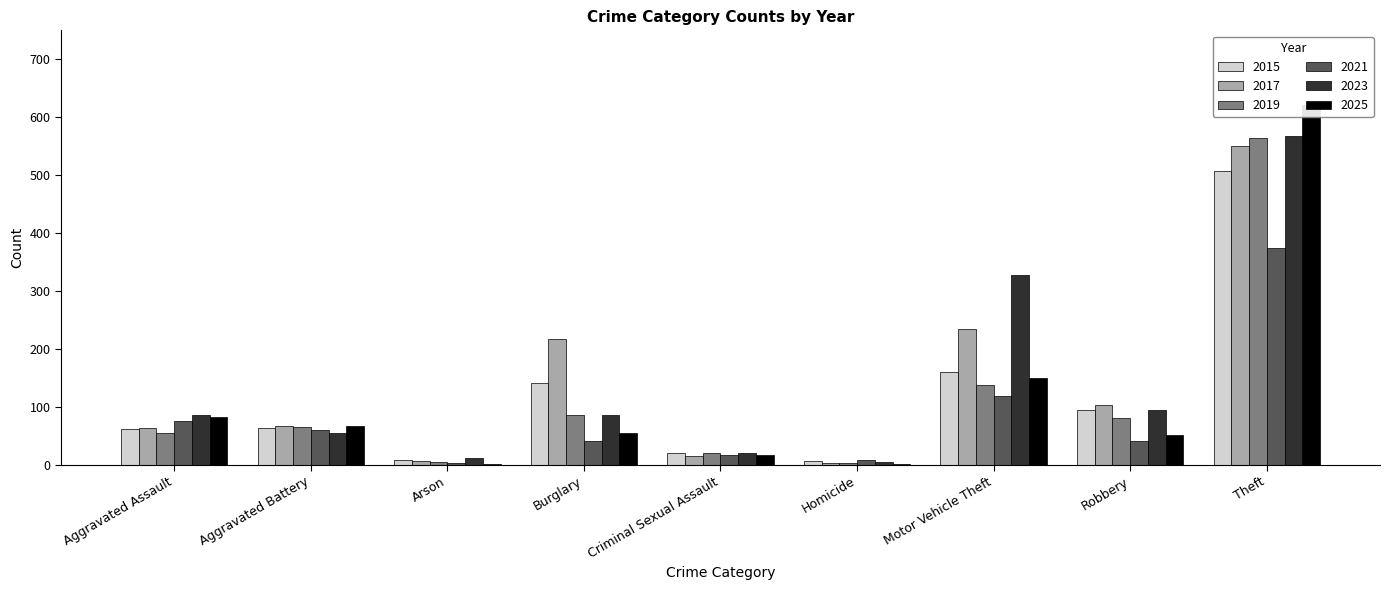

List the labels in order of 2025 value, smallest first.

Arson, Homicide, Criminal Sexual Assault, Robbery, Burglary, Aggravated Battery, Aggravated Assault, Motor Vehicle Theft, Theft